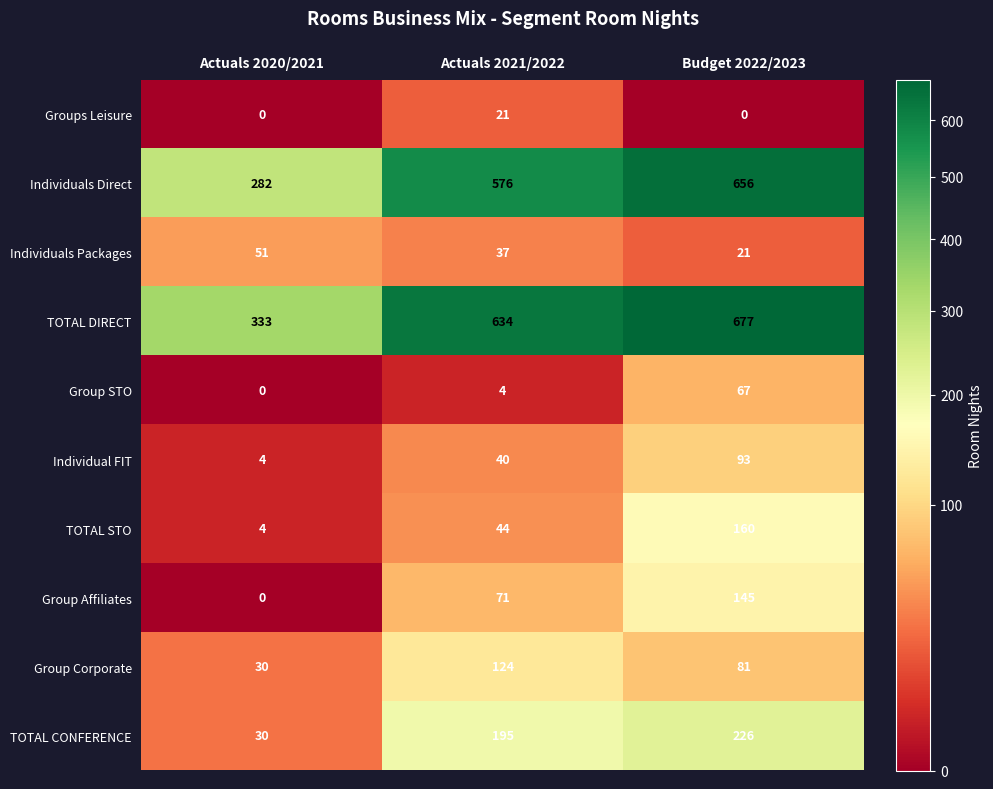

Reading left to right, transcribe all the data shown in this chart.

Groups Leisure: 0	21	0
Individuals Direct: 282	576	656
Individuals Packages: 51	37	21
TOTAL DIRECT: 333	634	677
Group STO: 0	4	67
Individual FIT: 4	40	93
TOTAL STO: 4	44	160
Group Affiliates: 0	71	145
Group Corporate: 30	124	81
TOTAL CONFERENCE: 30	195	226